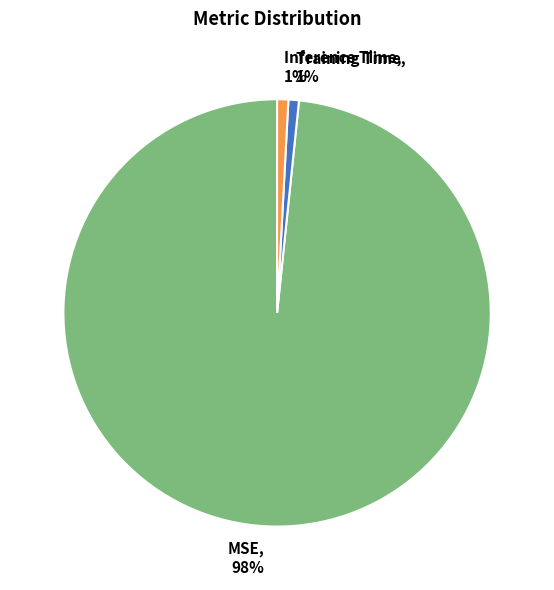

How many segments does this pie chart have?

3